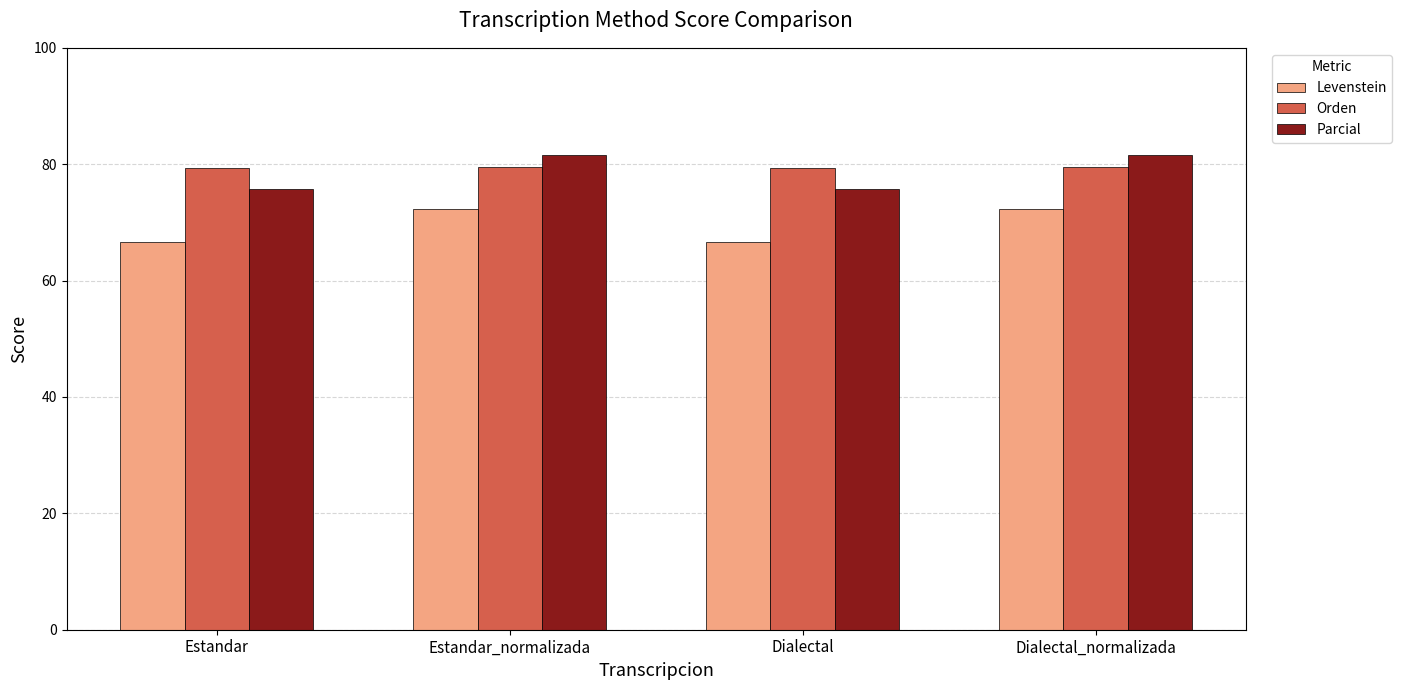

The value of Parcial at Estandar is 75.7. True or false?

True